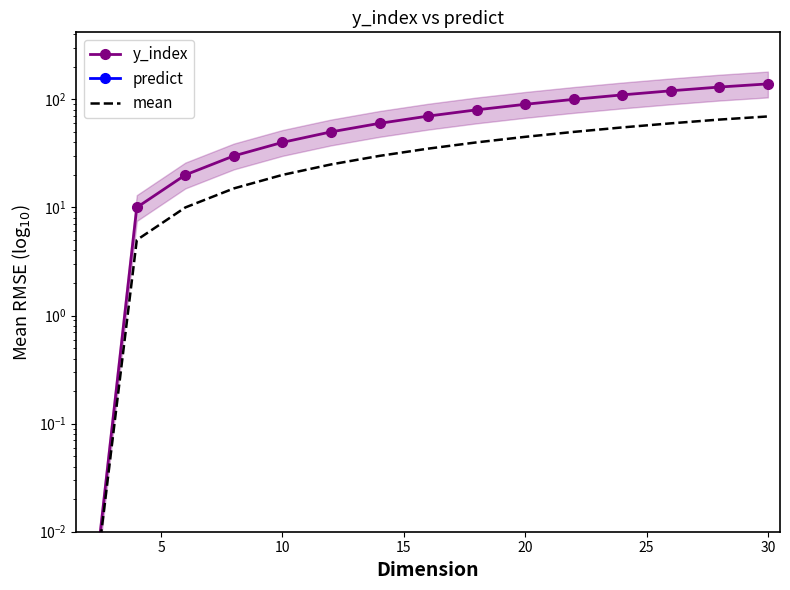

True or false: y_index has more than 1 points higher than both neighbors.

False